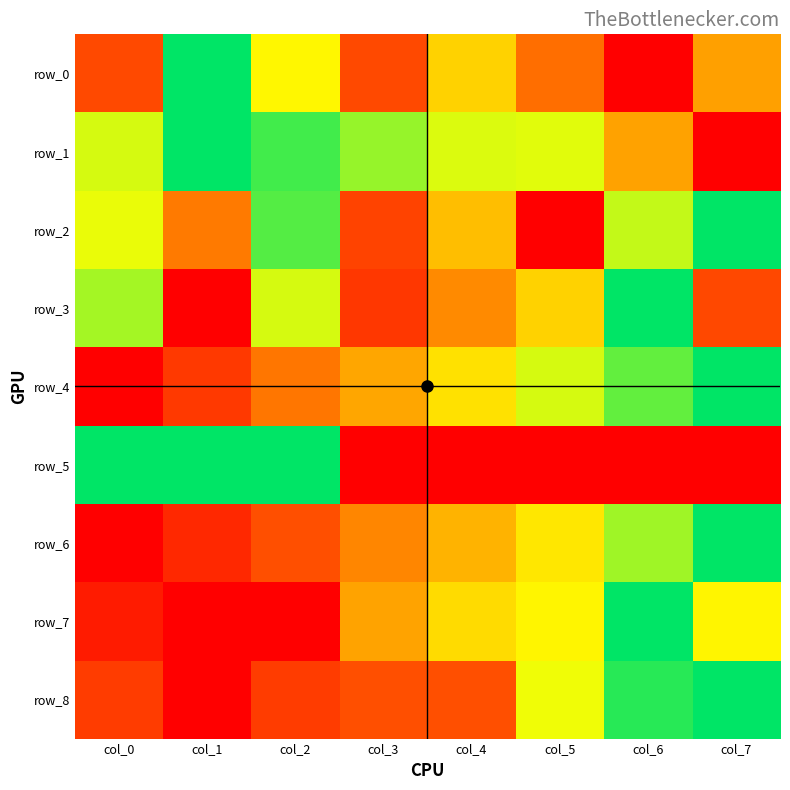

What is the difference between the maximum and second lowest values in the row_8 series?

0.8